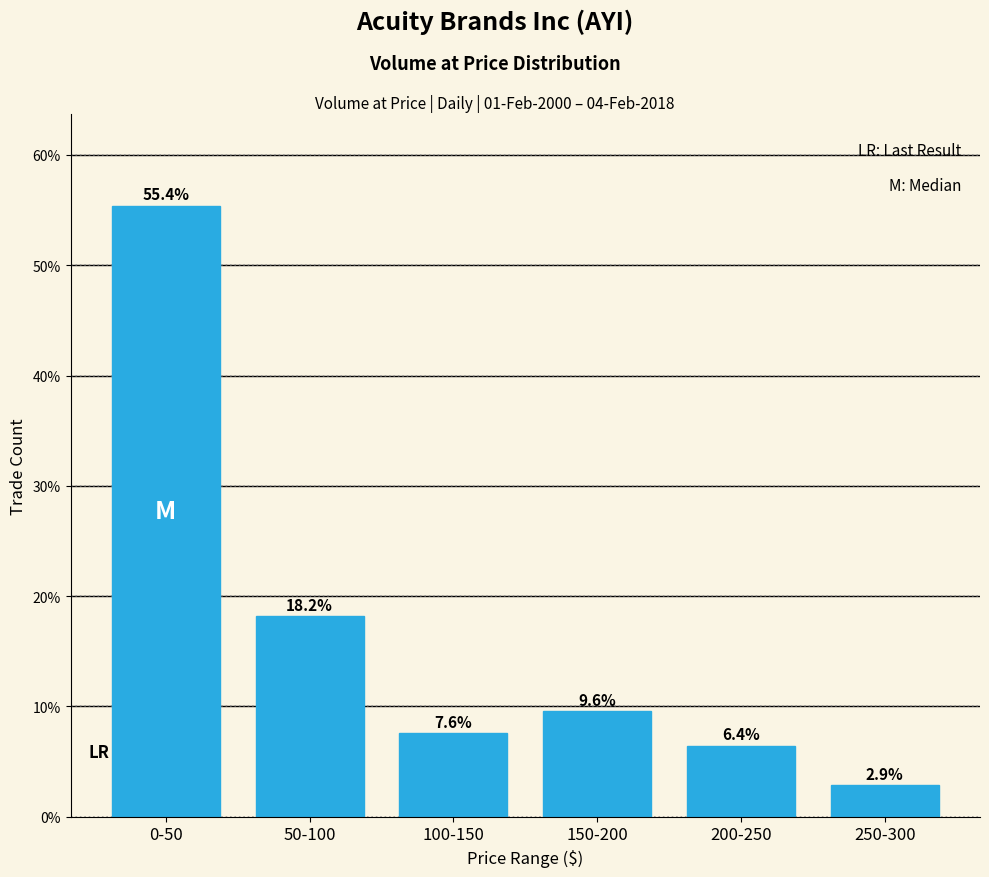

Reading right to left, transcribe all the data shown in this chart.

250-300=2.9	200-250=6.4	150-200=9.6	100-150=7.6	50-100=18.2	0-50=55.4